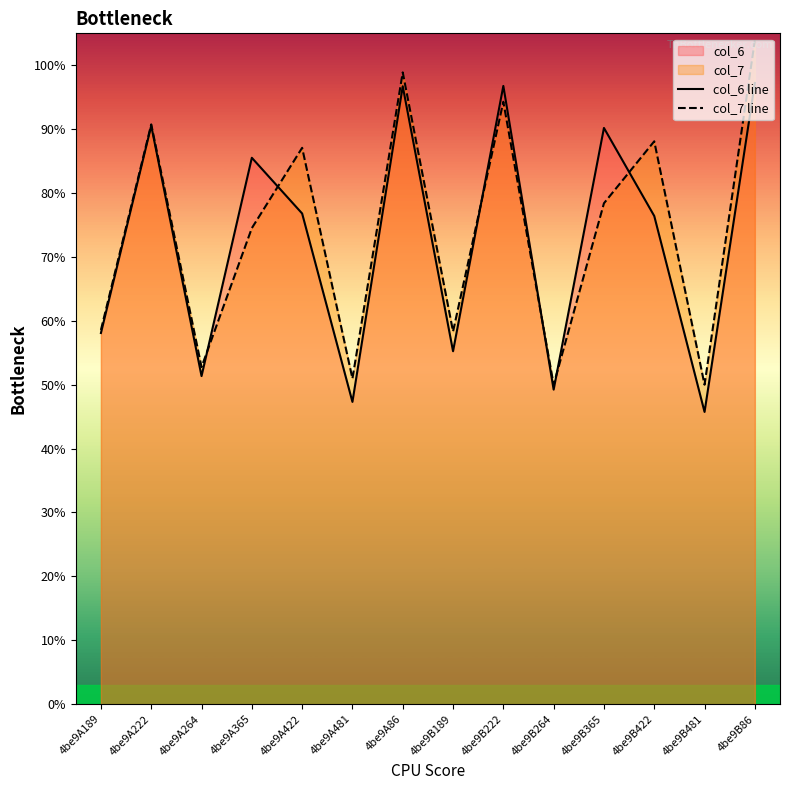

Where is col_6 line nearest to the value 7?

4be9B422